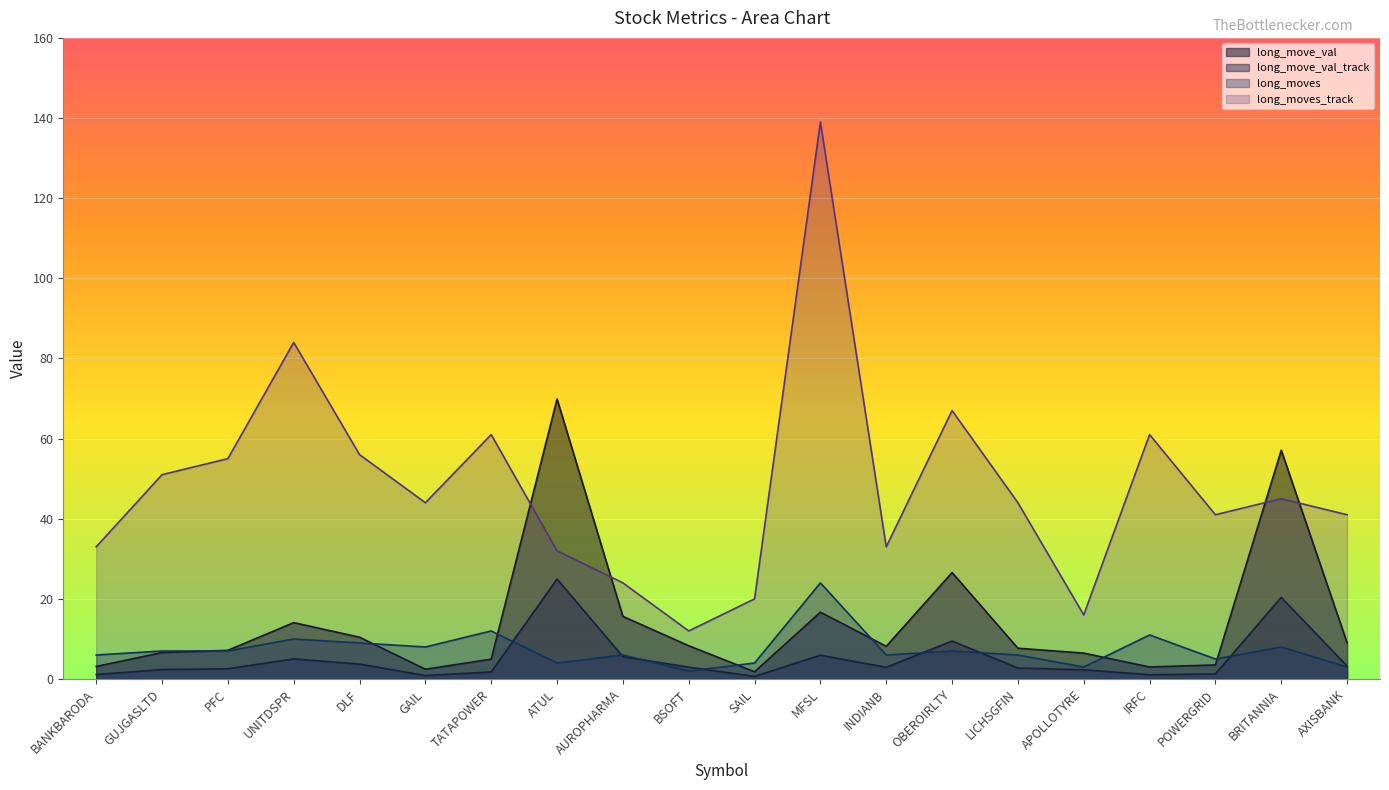

Does the chart display data point markers on the line(s)?

No